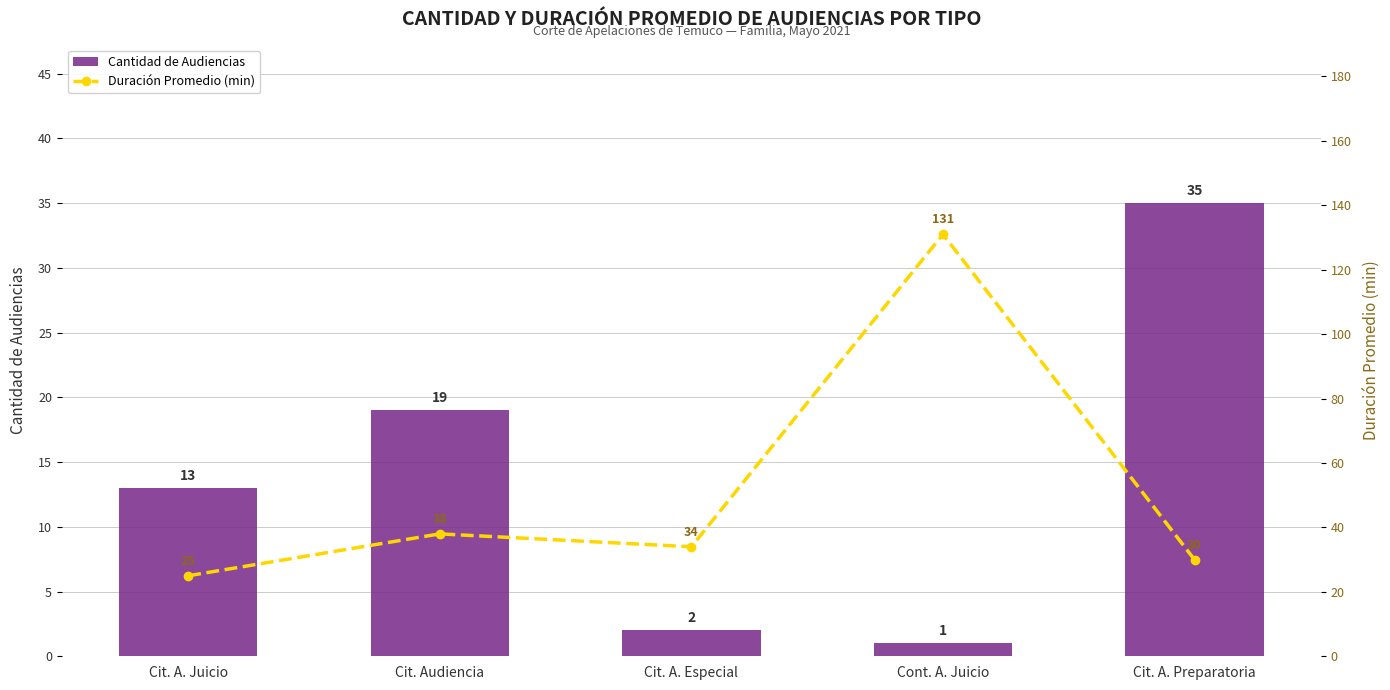

Are the bars grouped side by side (vs. stacked)?

Yes